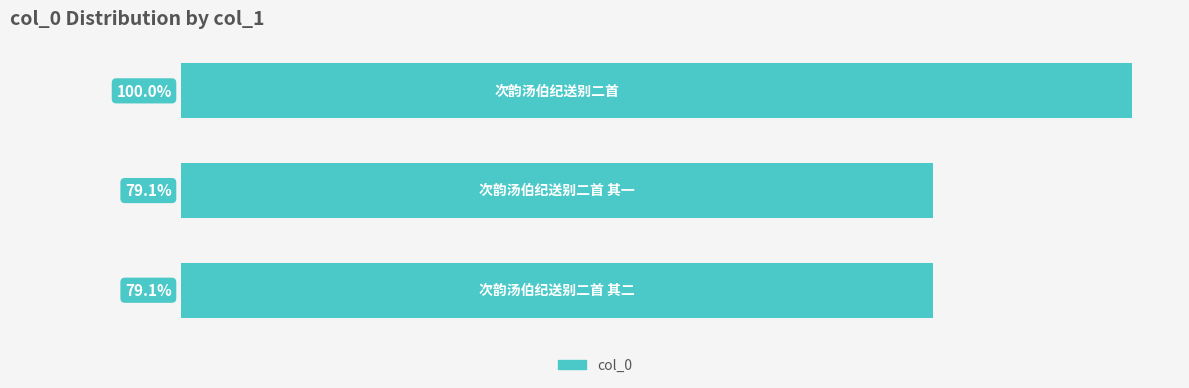

Does the chart contain any negative values?

No